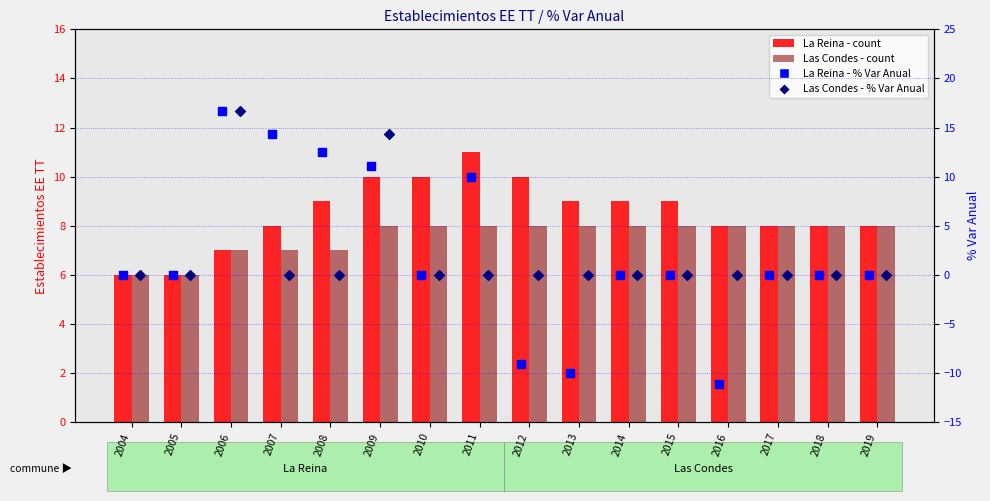

Which series contains the lowest Y value?

La Reina - % Var Anual